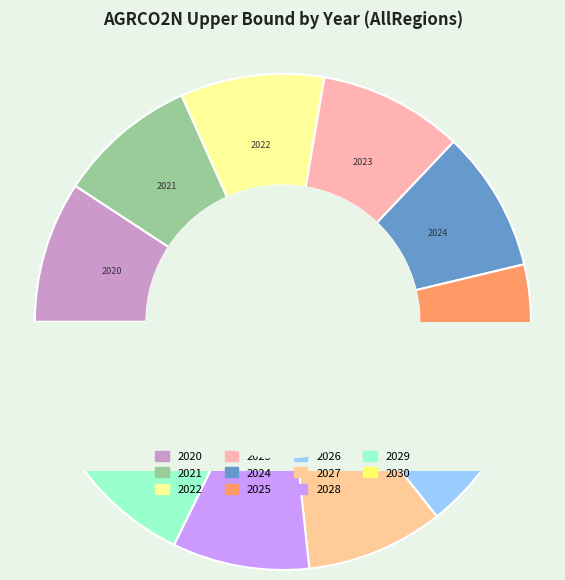

What is the largest slice in the pie chart?

2023